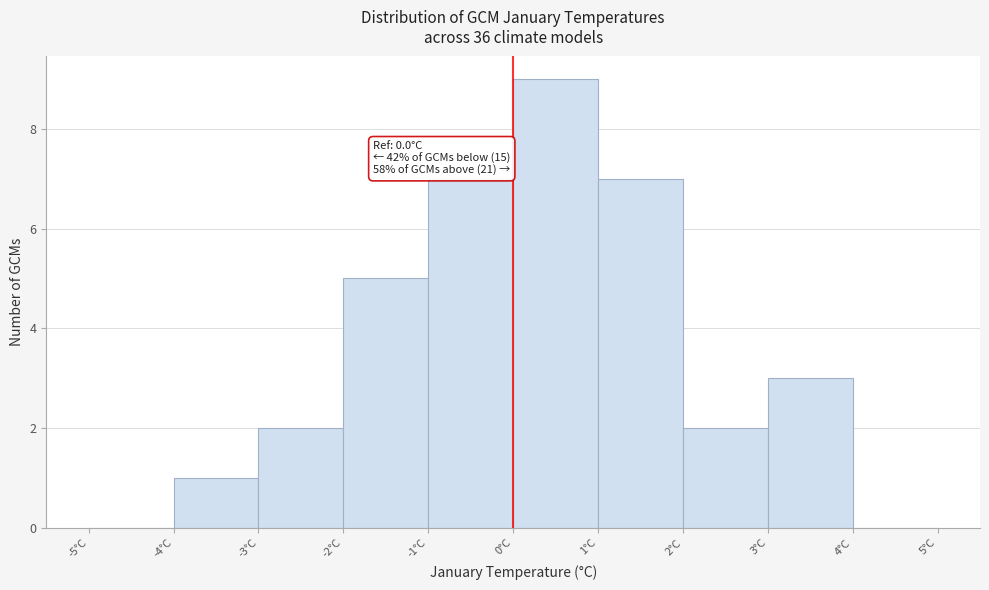

Which range on the x-axis has the tallest bar?

0 to 1